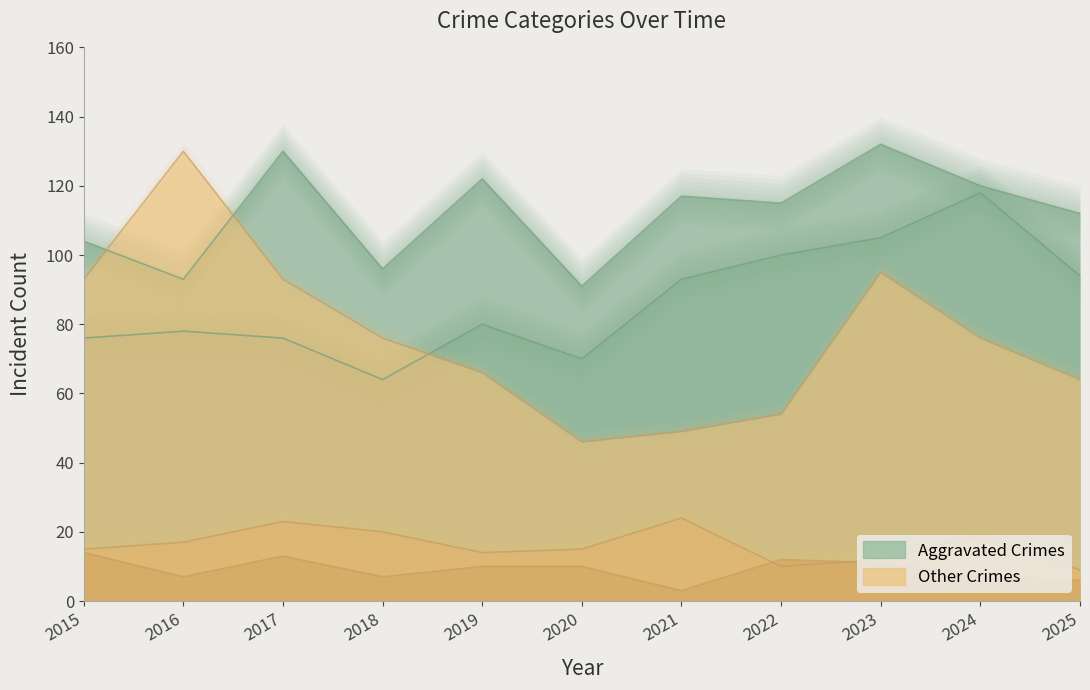

What is the maximum value for Aggravated Assault?

118